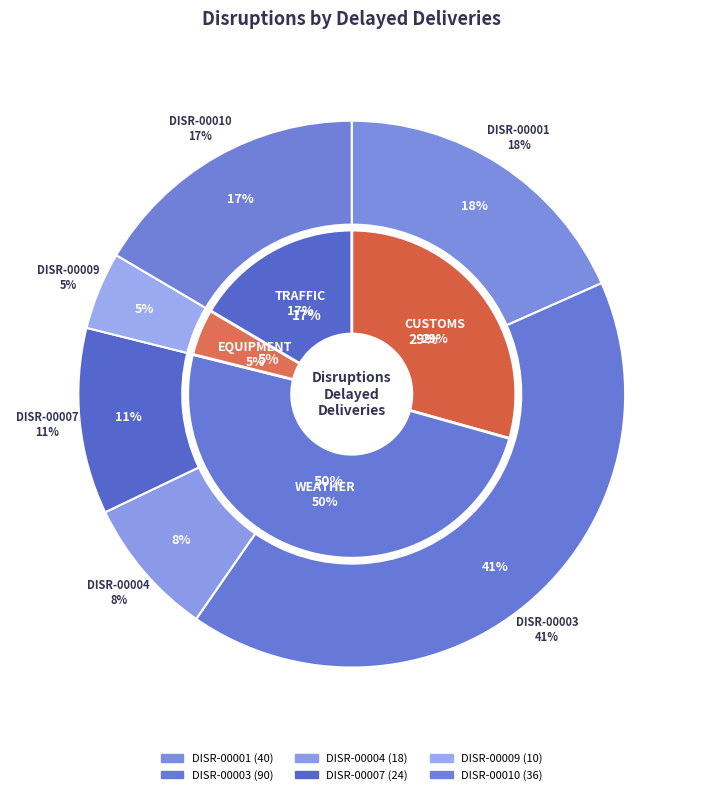

Does DISR-00001 account for over 50% of the chart?

No